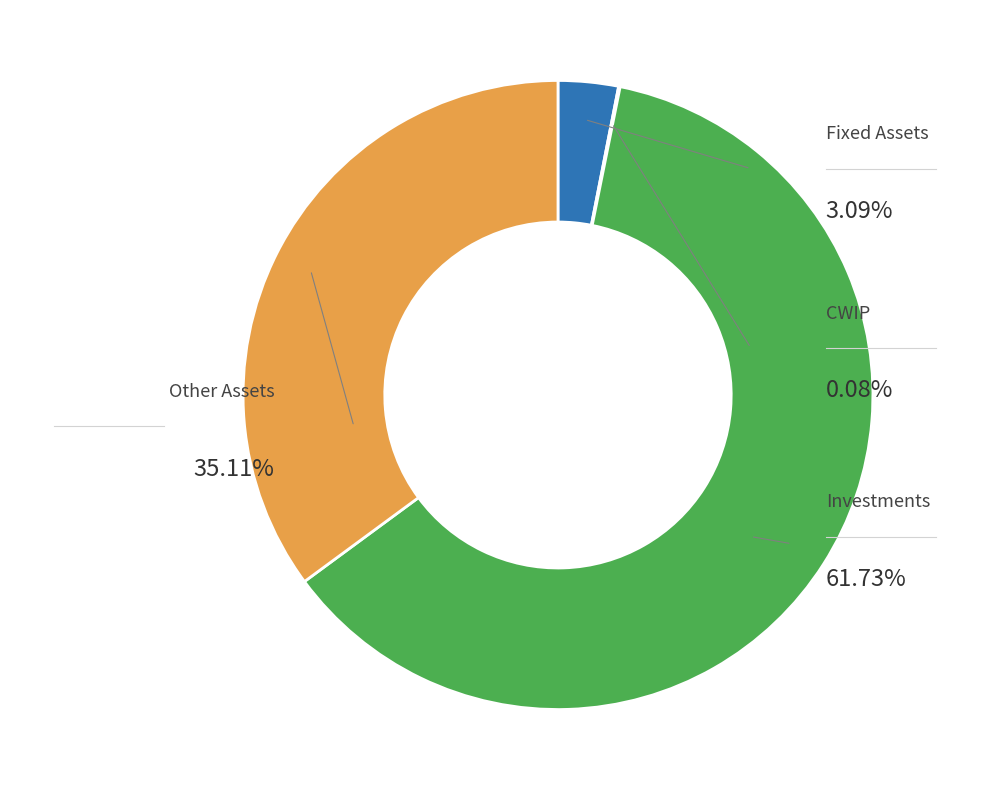

Which slice is the smallest?

CWIP